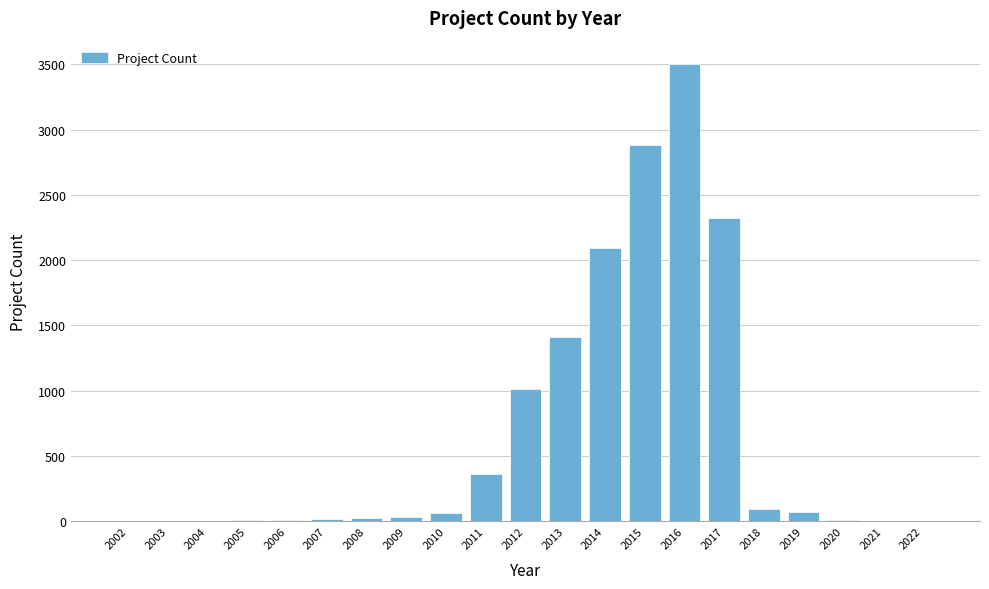

What is the sum of all values?

13940